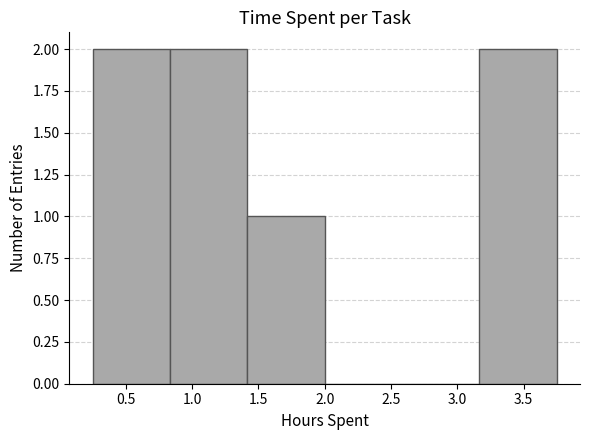

Reading left to right, list every bar in this chart as the range it spans on the x-axis followed by its height. Neither the bar edges nor the heights are printed on the chart, so give them approximately, as read against the axes.

0.25 to 0.85: 2
0.85 to 1.40: 2
1.40 to 2.00: 1
2.00 to 2.60: 0
2.60 to 3.15: 0
3.15 to 3.75: 2